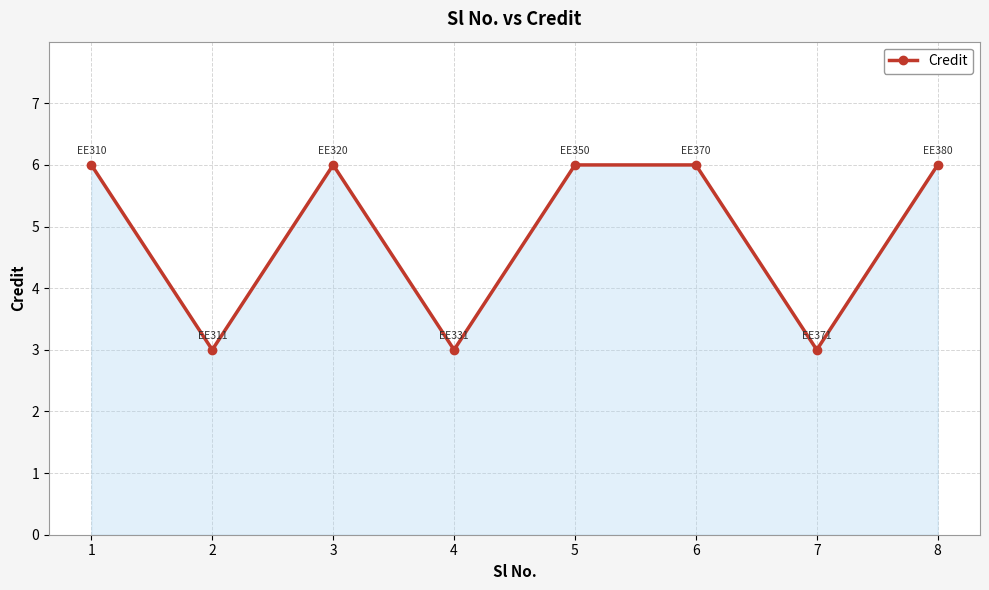

Approximately how many times larger is the value at 3 compared to 4?

2.0